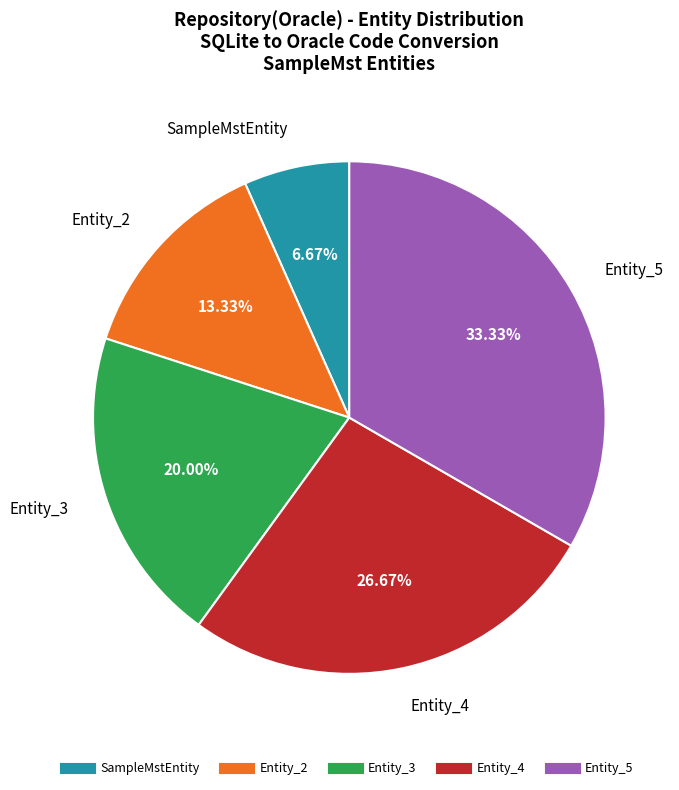

Is it true that Entity_2 is 27% of the pie?

False